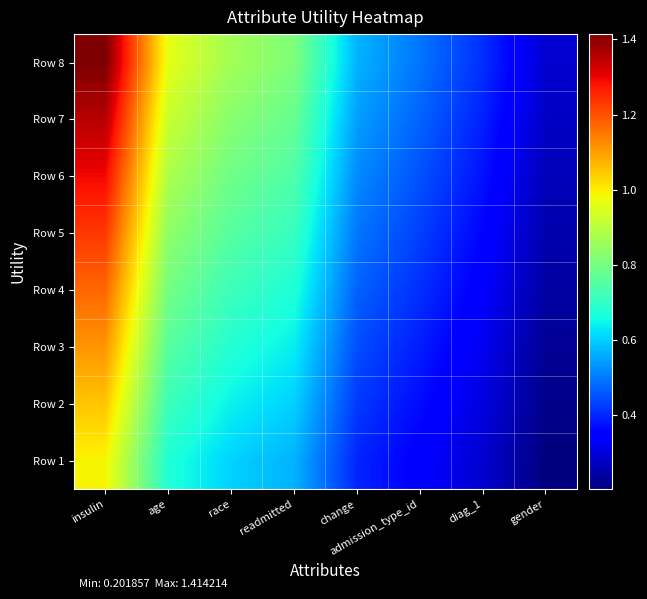

What is the total value across all series at change?

3.9